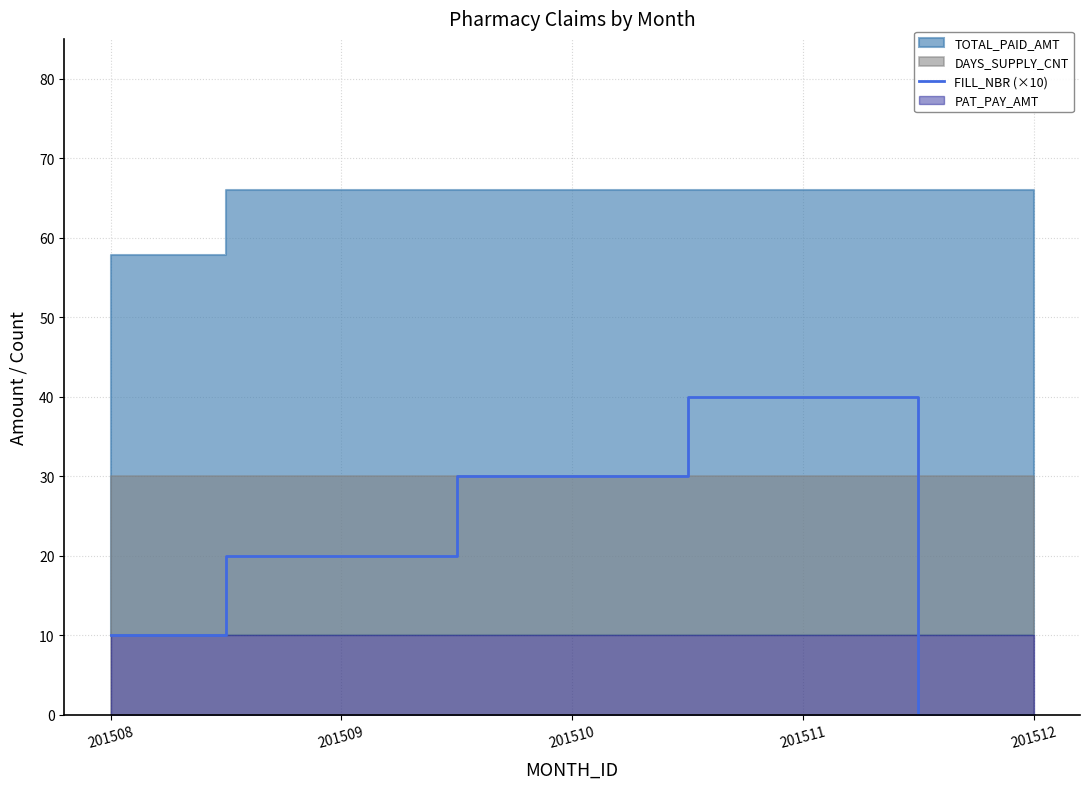

How many values are between 10 and 30?

3